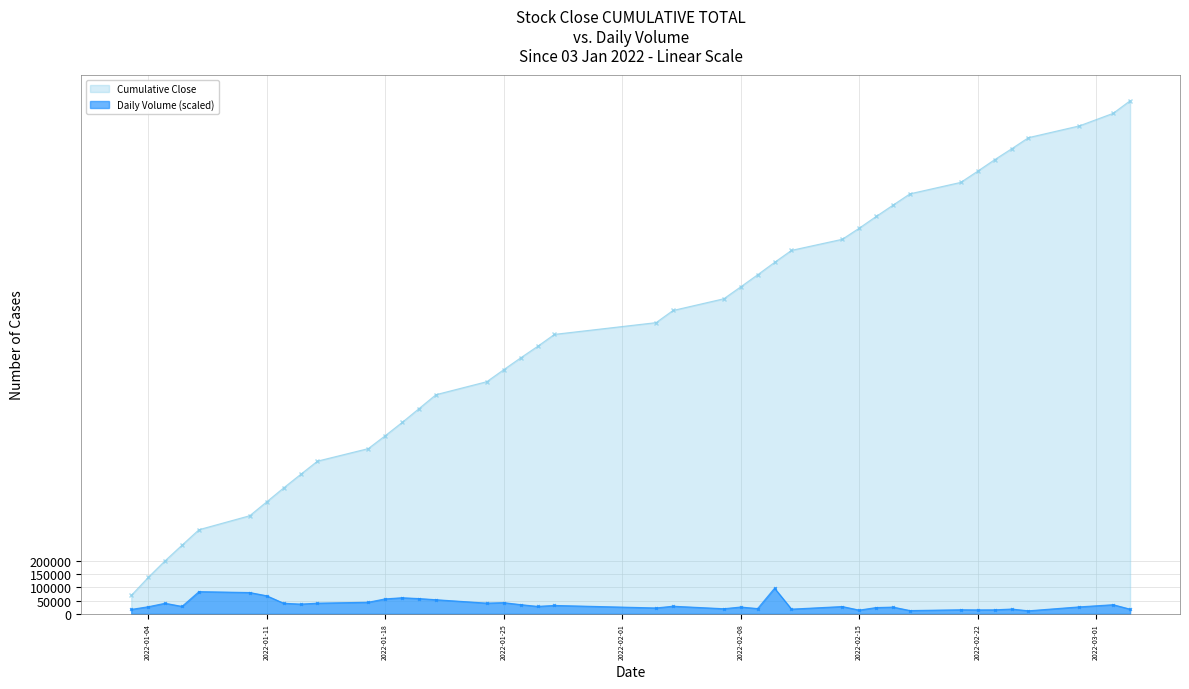

What is the sum of the values at 2022-02-16 and 2022-01-26?

58781.3